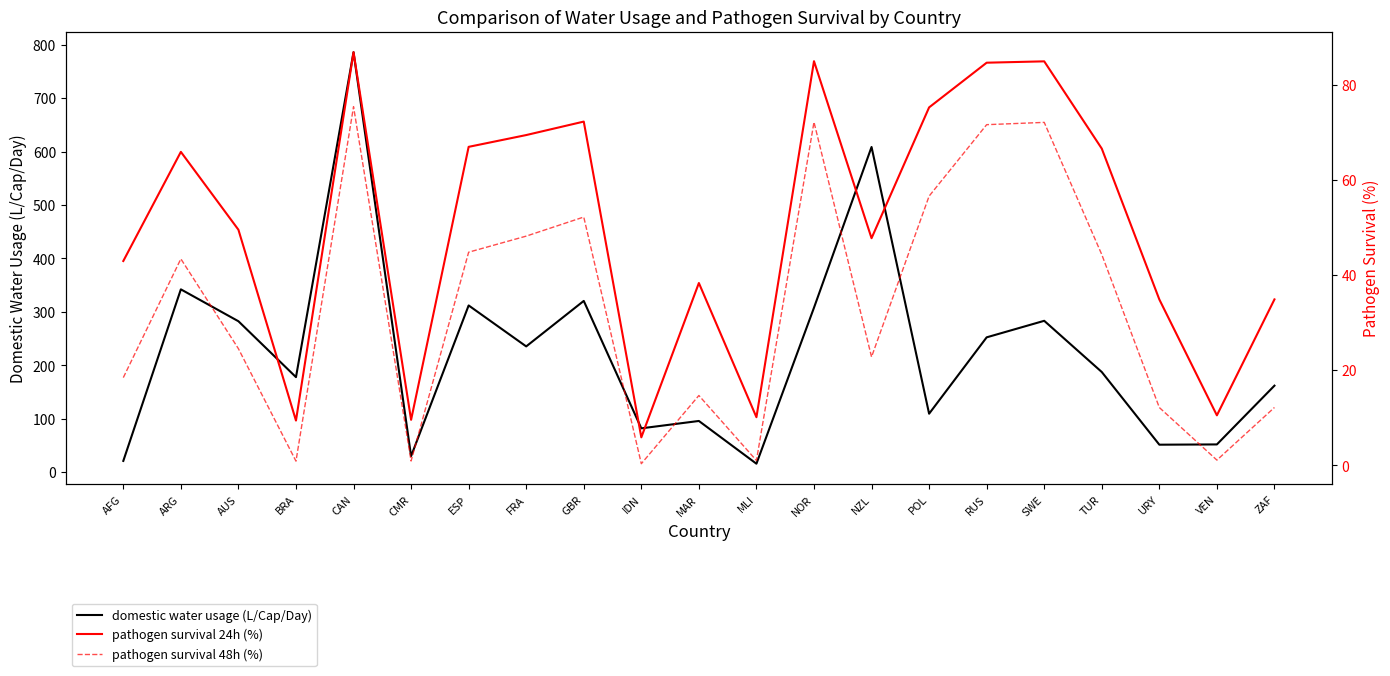

Rank the series at FRA from lowest to highest value.

pathogen survival 48h (%), pathogen survival 24h (%), domestic water usage (L/Cap/Day)